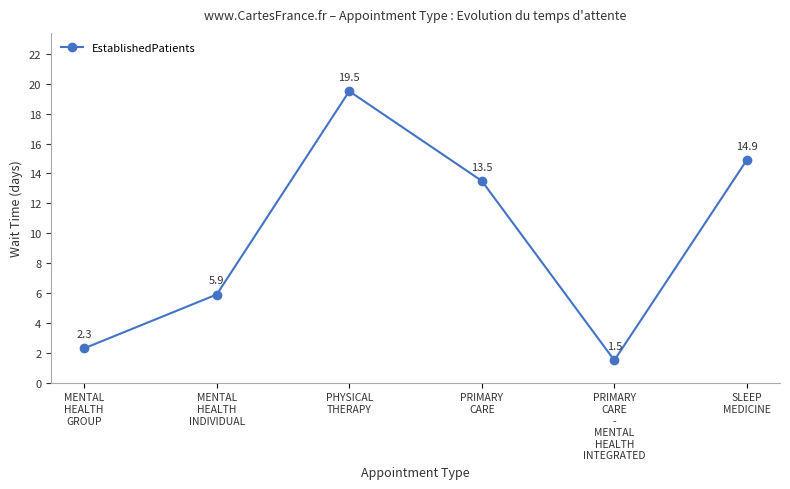

What is the difference between the maximum and second lowest values?

17.2